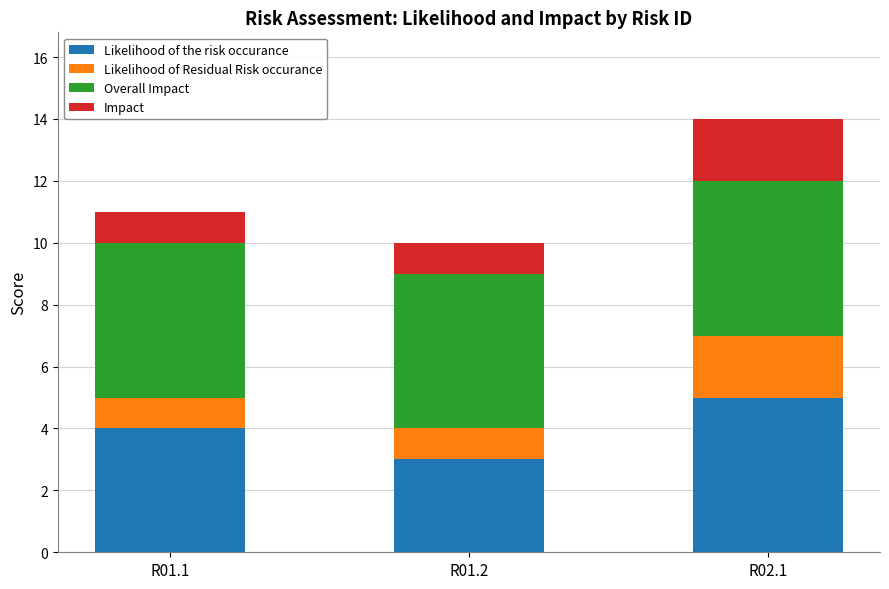

What is the sum of all Likelihood of the risk occurance values?

12